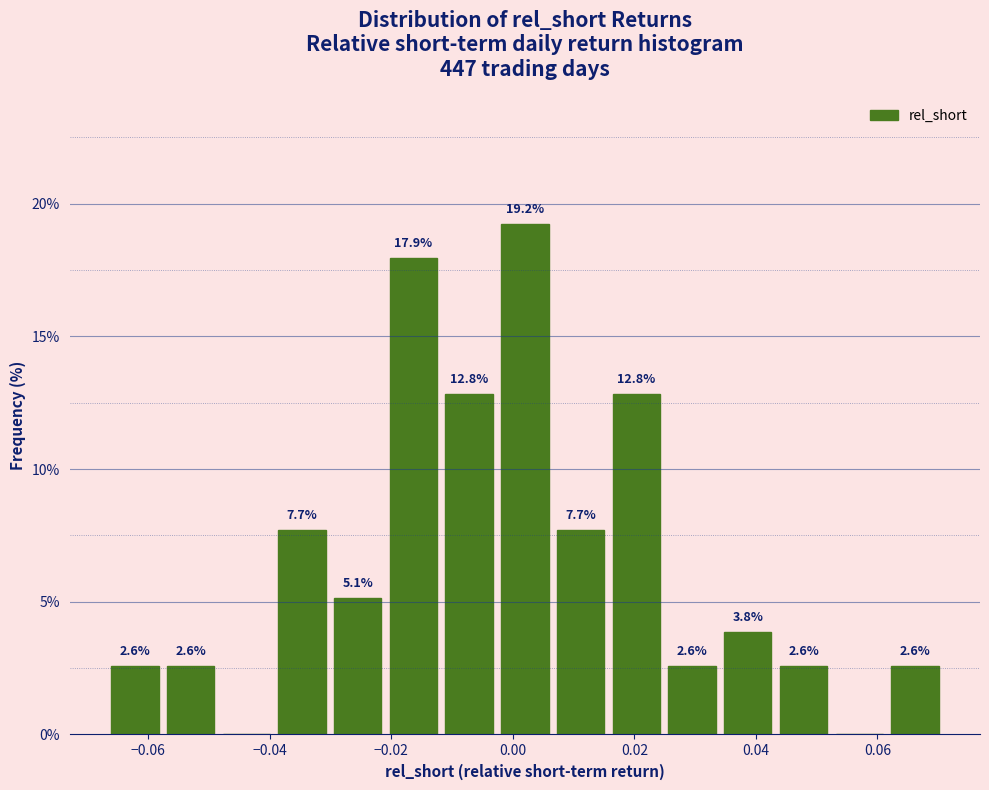

Which range on the x-axis has the tallest bar?

-0.002 to 0.006